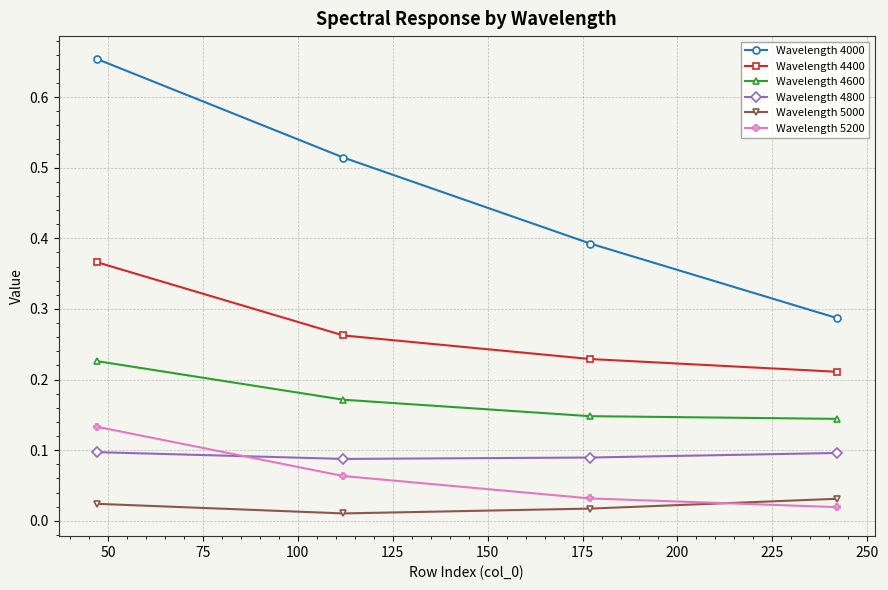

At how many categories does at least one series exceed 0?

4